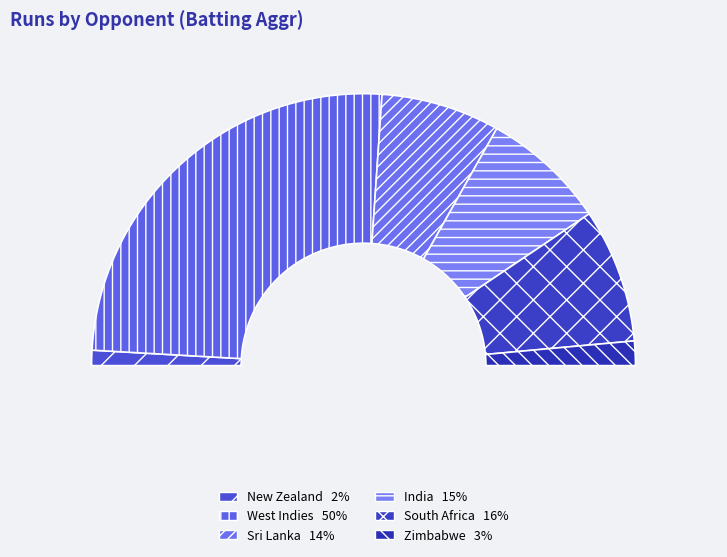

What percentage is NOT represented by Zimbabwe?

97.1%